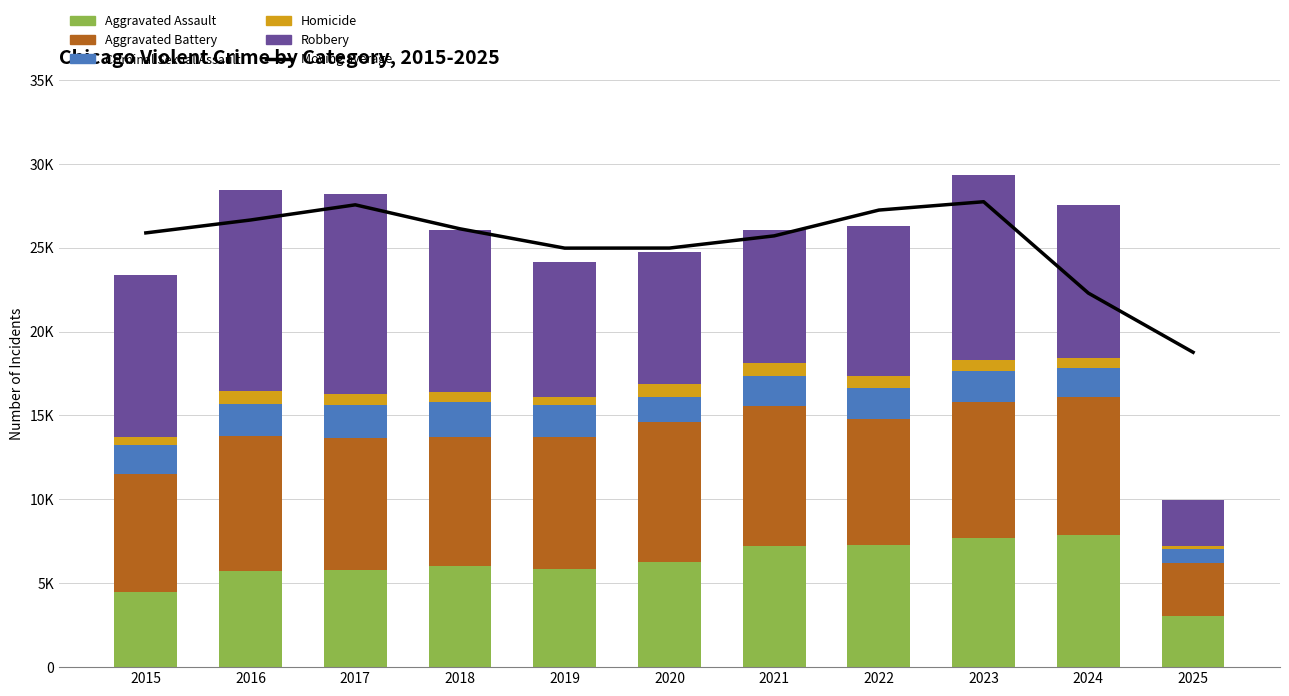

What is the sum of all Homicide values?

6758.0